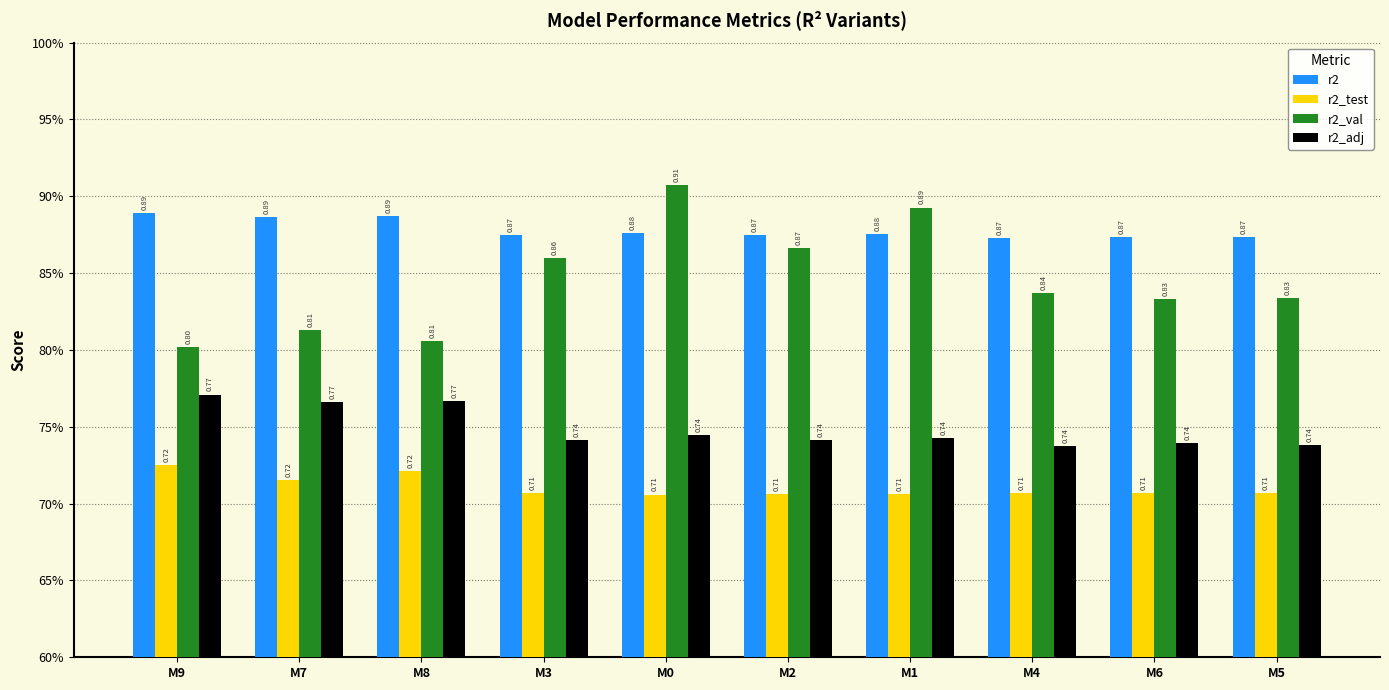

Where is r2_val nearest to the value 0?

M9